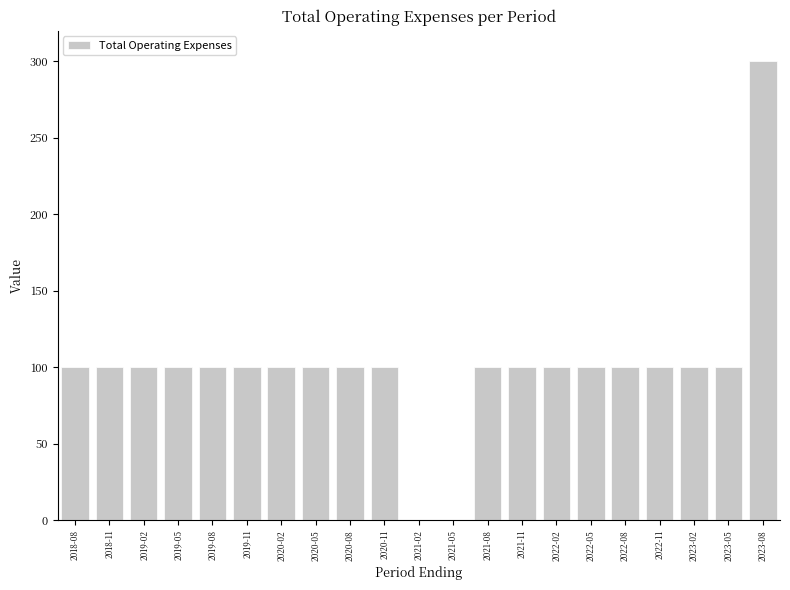

Reading left to right, extract all data points from this chart.

100	100	100	100	100	100	100	100	100	100	0	0	100	100	100	100	100	100	100	100	300